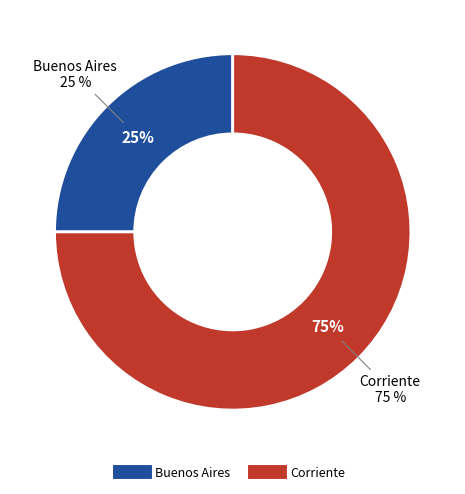

Which has a higher value, Corriente or Buenos Aires?

Corriente